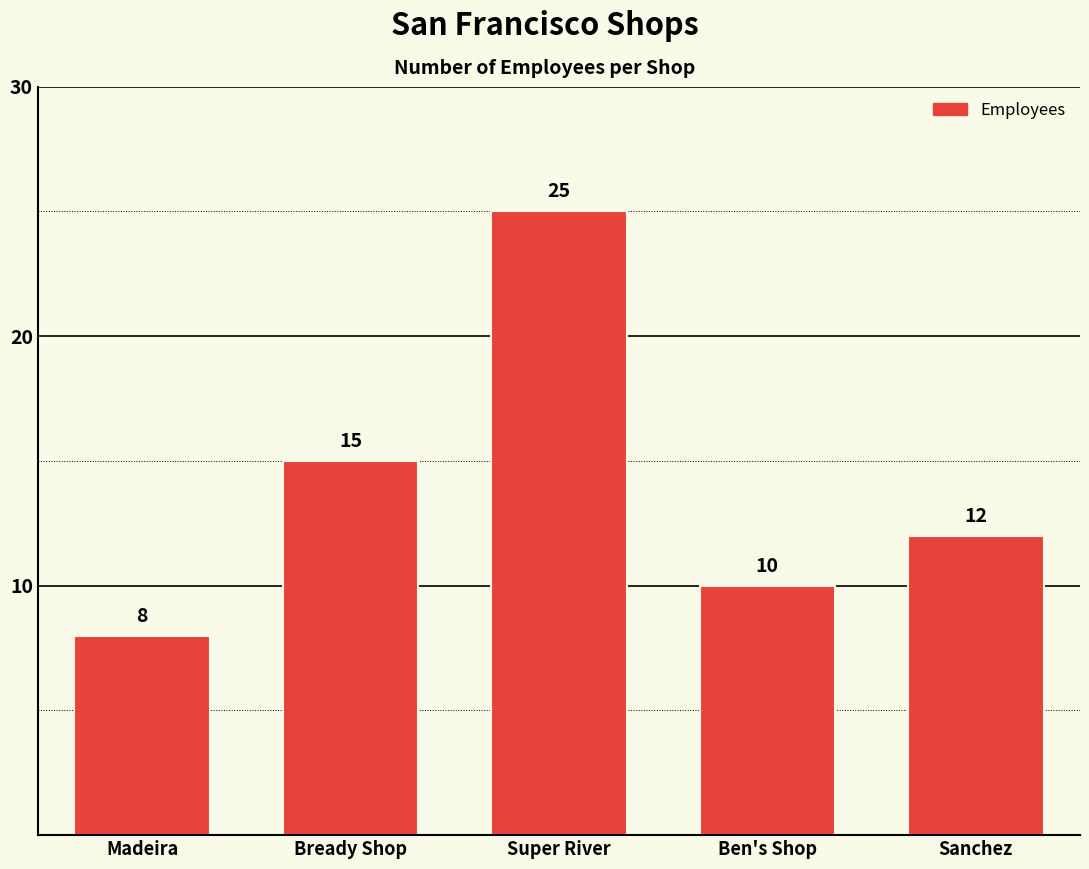

What is the smallest value displayed?

8